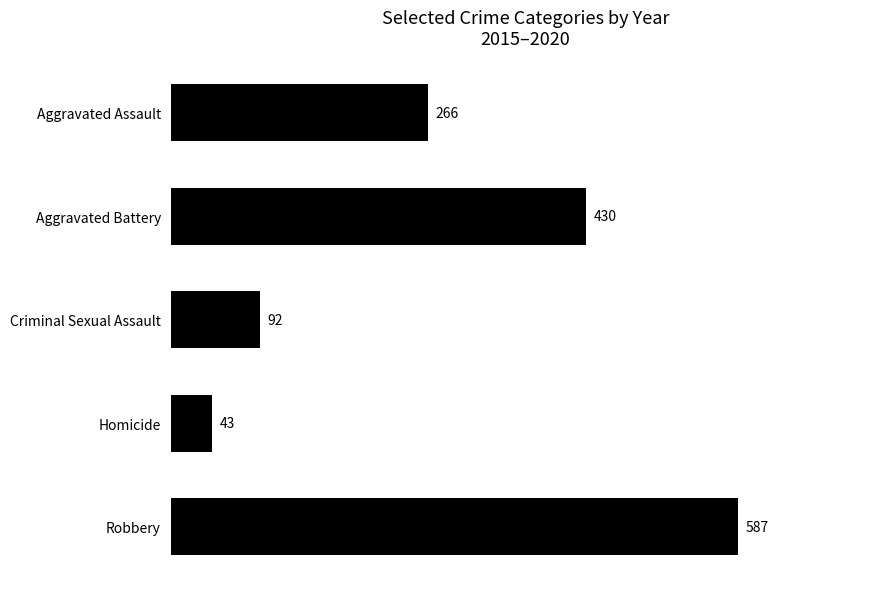

List the labels in order of value, largest first.

Robbery, Aggravated Battery, Aggravated Assault, Criminal Sexual Assault, Homicide